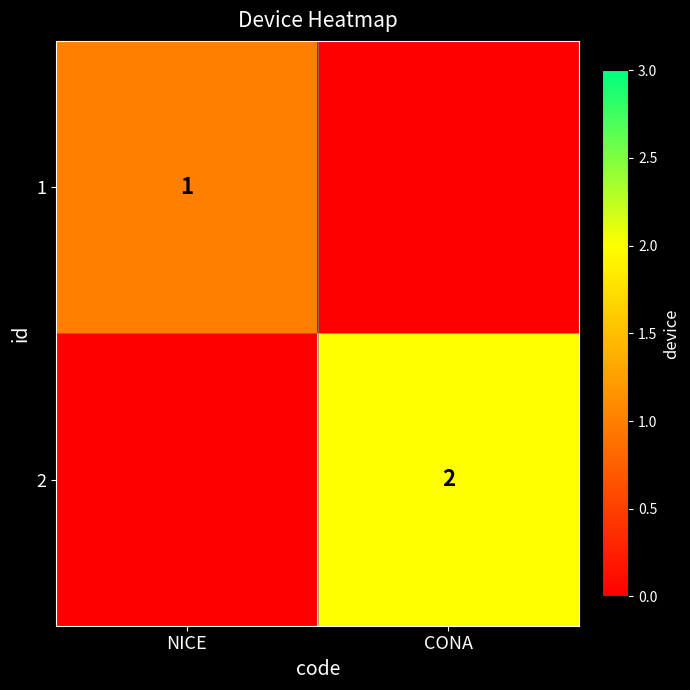

What is the greatest value displayed?

2.0